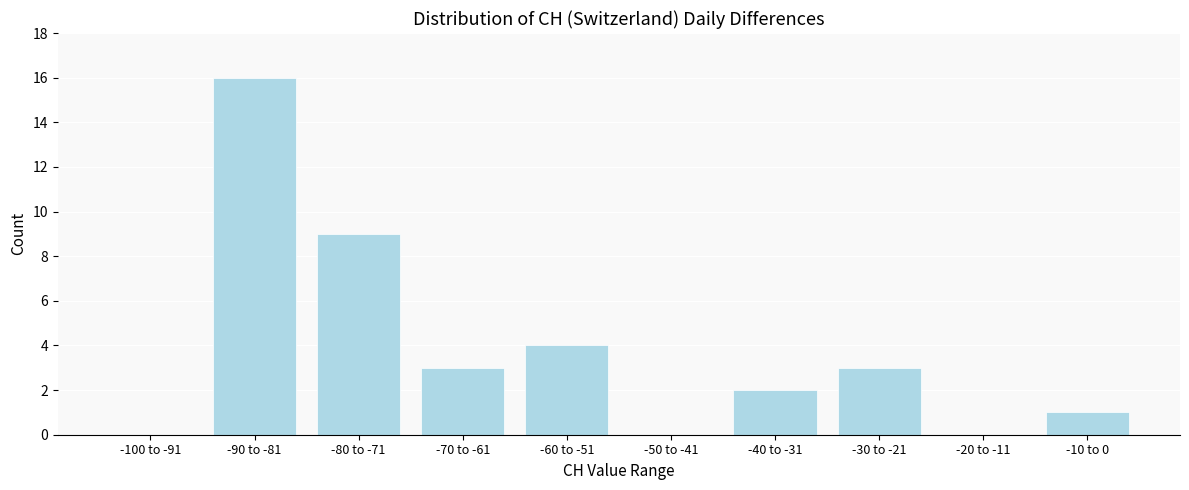

Reading right to left, transcribe all the data shown in this chart.

-10 to 0=1	-20 to -11=0	-30 to -21=3	-40 to -31=2	-50 to -41=0	-60 to -51=4	-70 to -61=3	-80 to -71=9	-90 to -81=16	-100 to -91=0